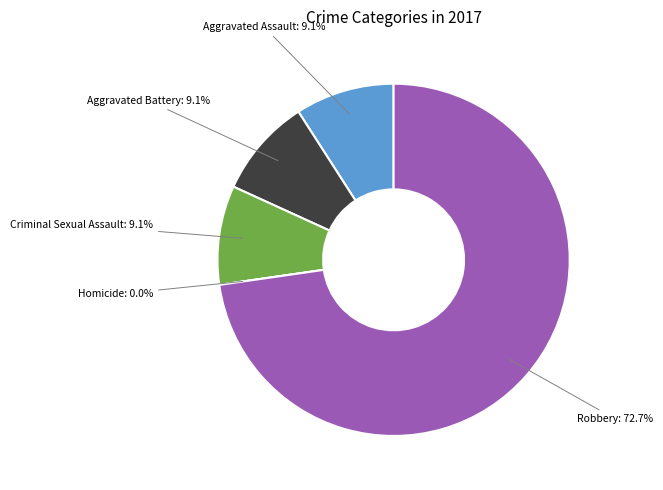

What is the change in value from Criminal Sexual Assault to Robbery?

+7